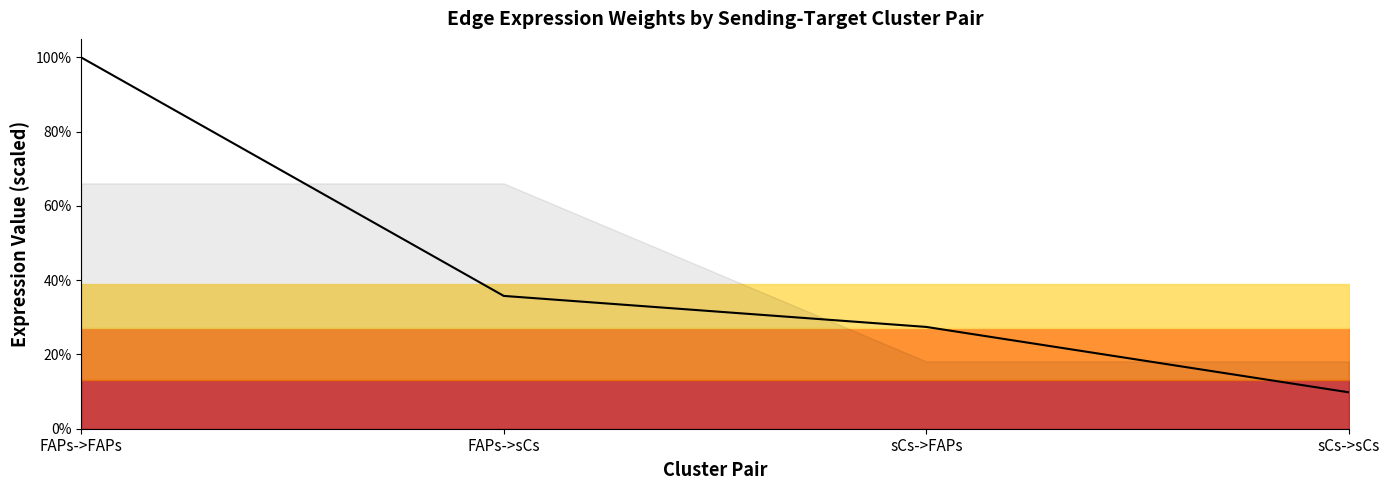

How many data points are above 35?

2